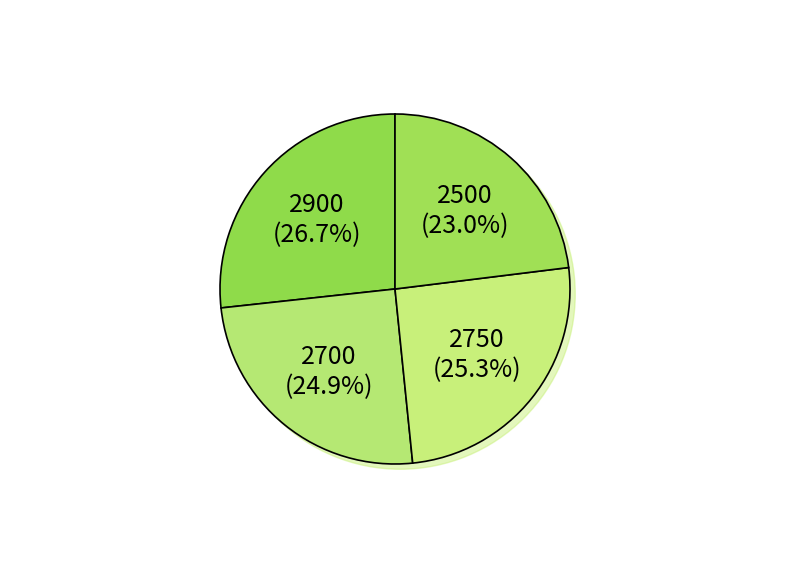

To the nearest percent, what portion does Asterix (cosecha) represent?

25%